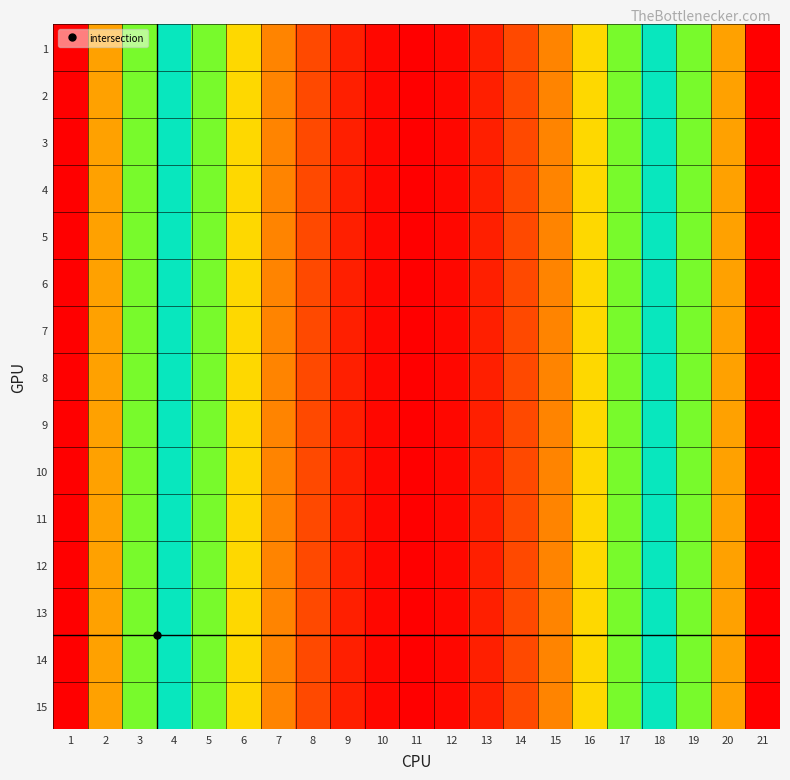

At how many categories does at least one series exceed 13?

14